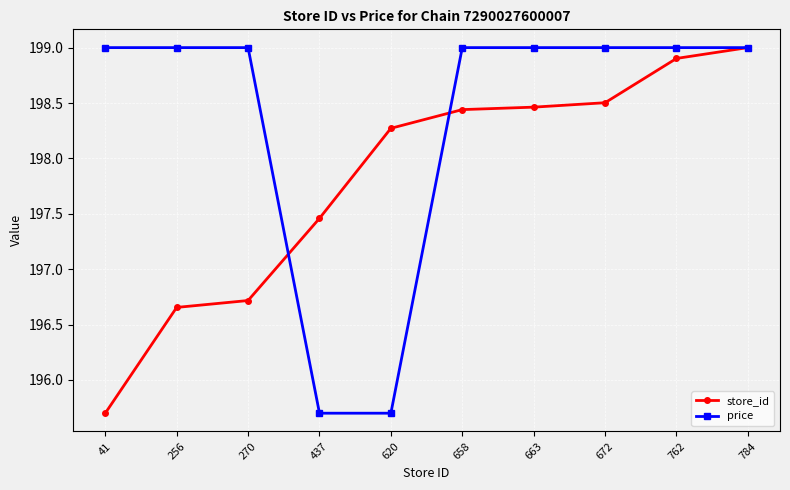

How many lines are shown in the chart?

2